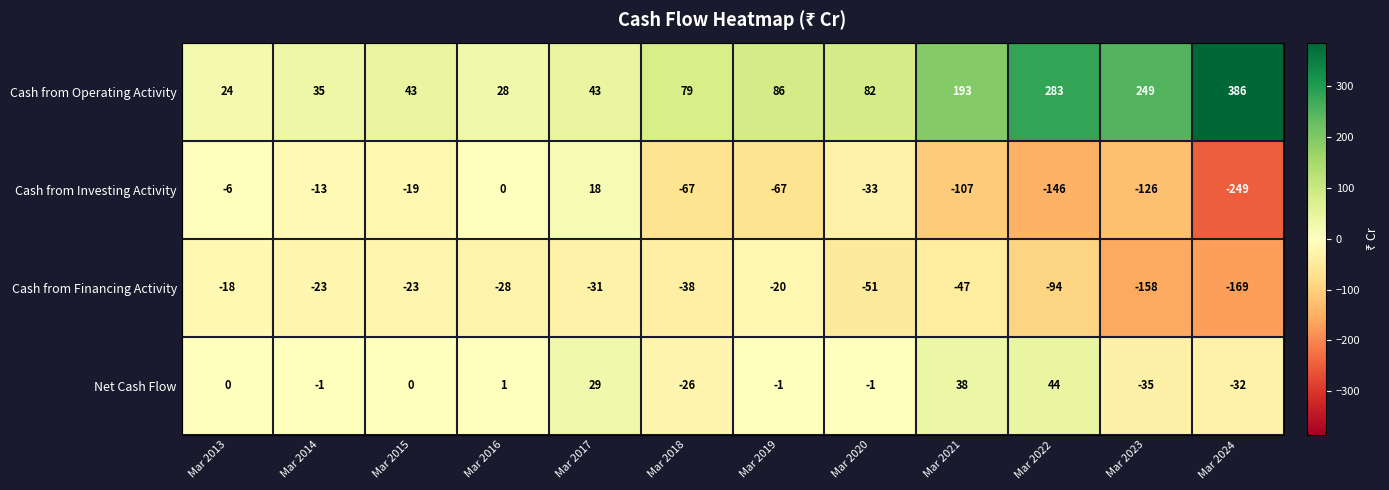

How many values in the Cash from Investing Activity series exceed -33?

5